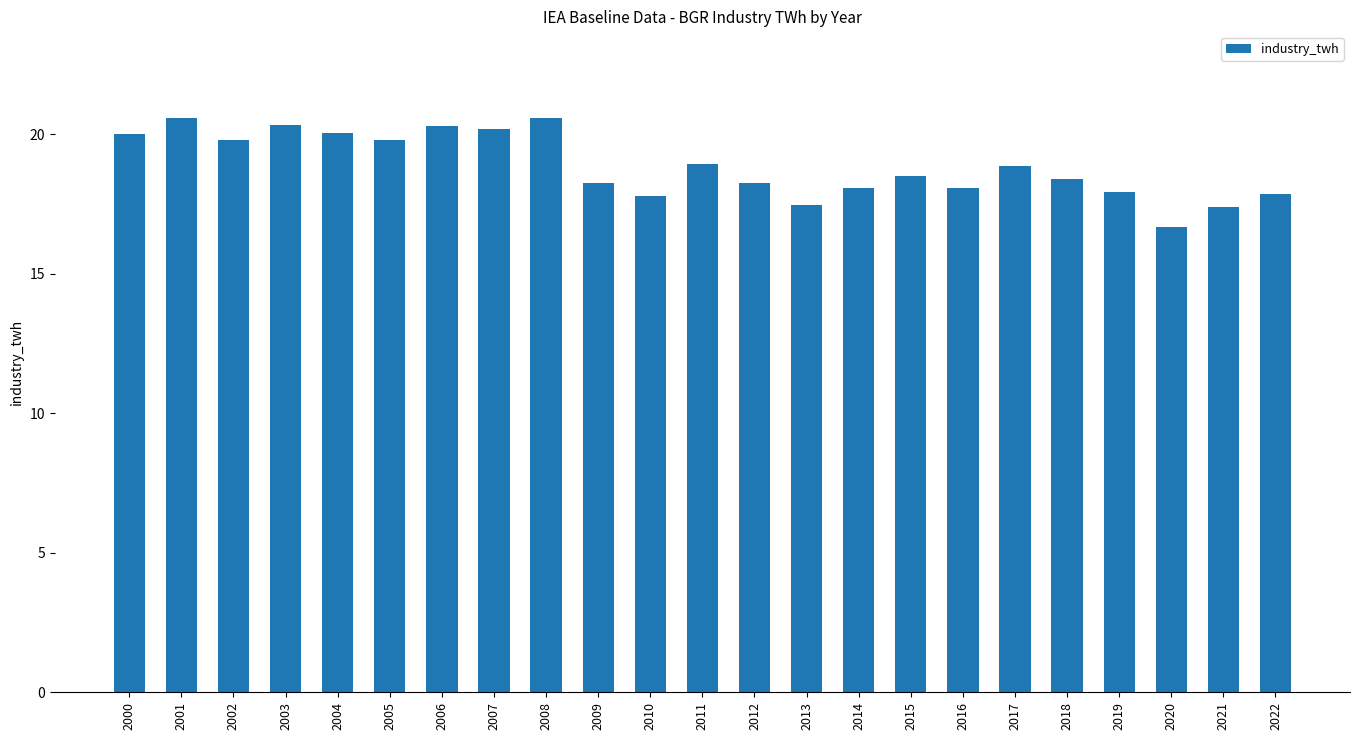

What is the minimum value shown in the chart?

16.7